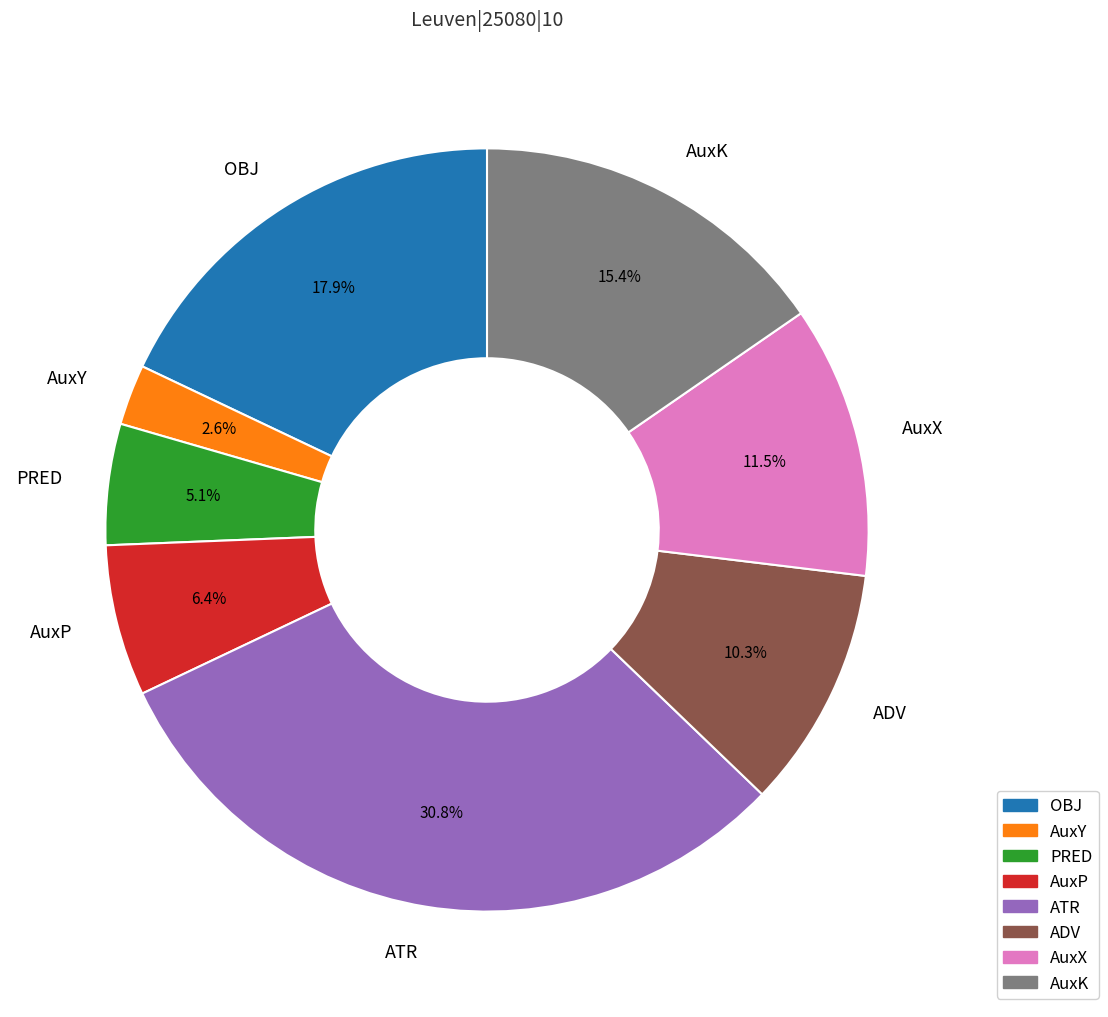

Rank the categories by value from lowest to highest.

AuxY, PRED, AuxP, ADV, AuxX, AuxK, OBJ, ATR